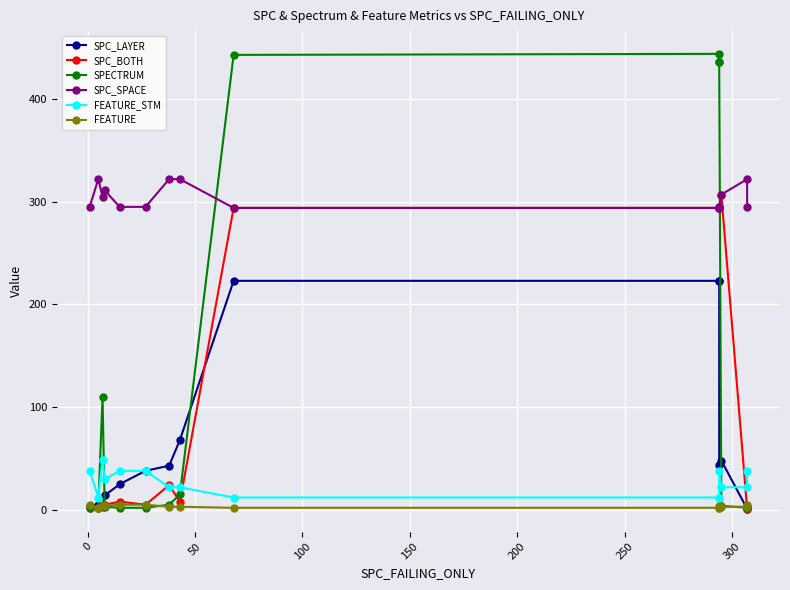

Does the chart display data point markers on the line(s)?

Yes